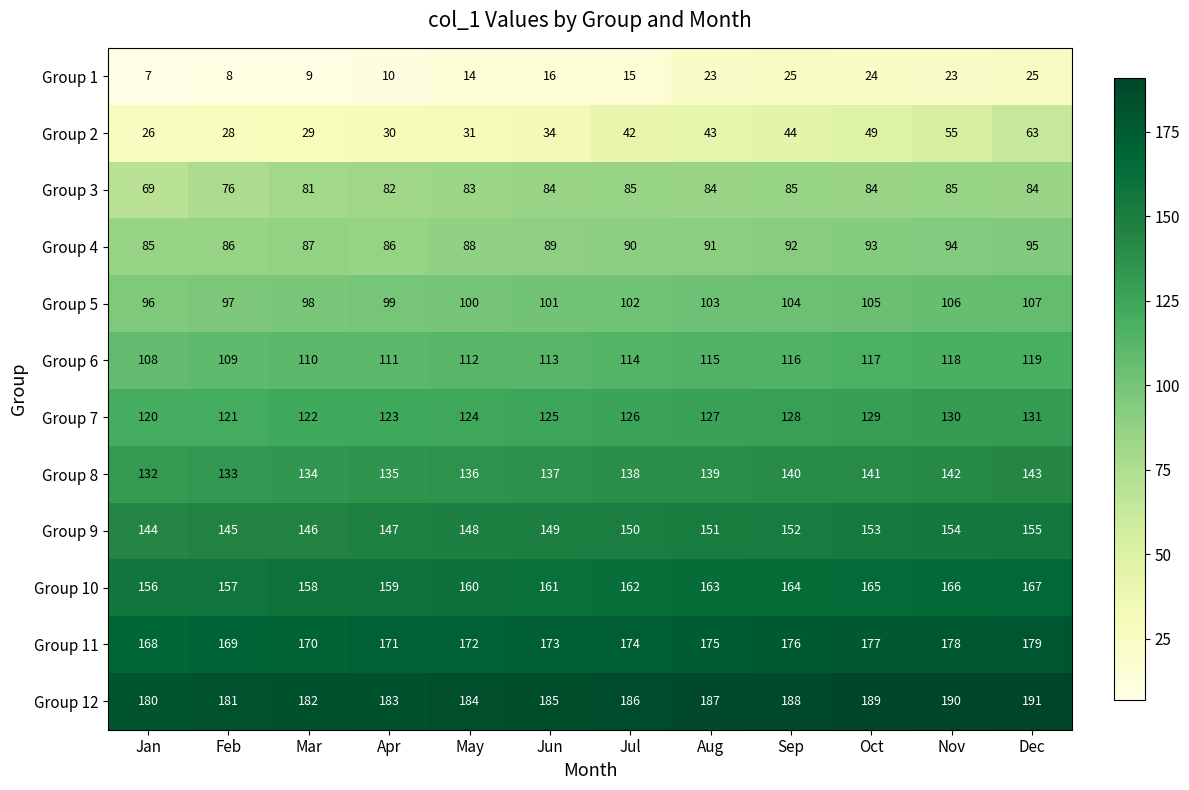

Between Feb and Sep, which series saw the biggest shift?

Group 1